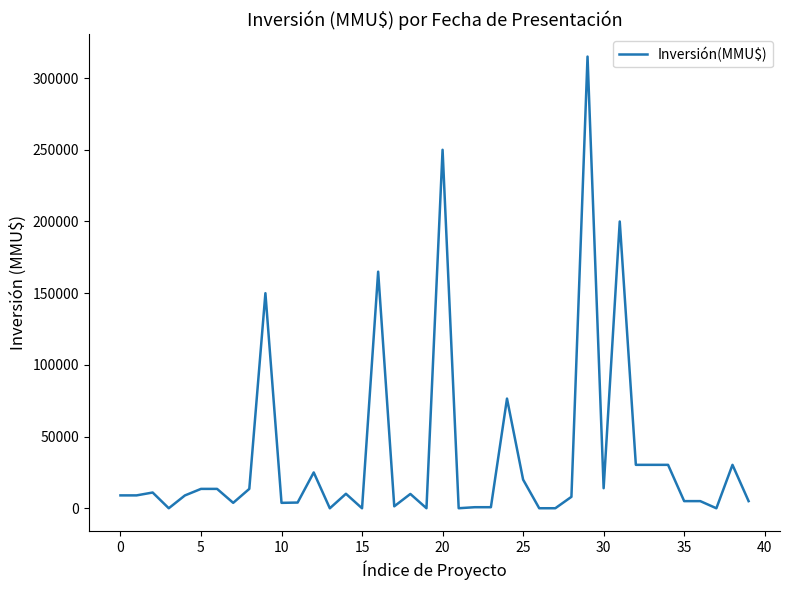

What is the maximum value shown in the chart?

315000